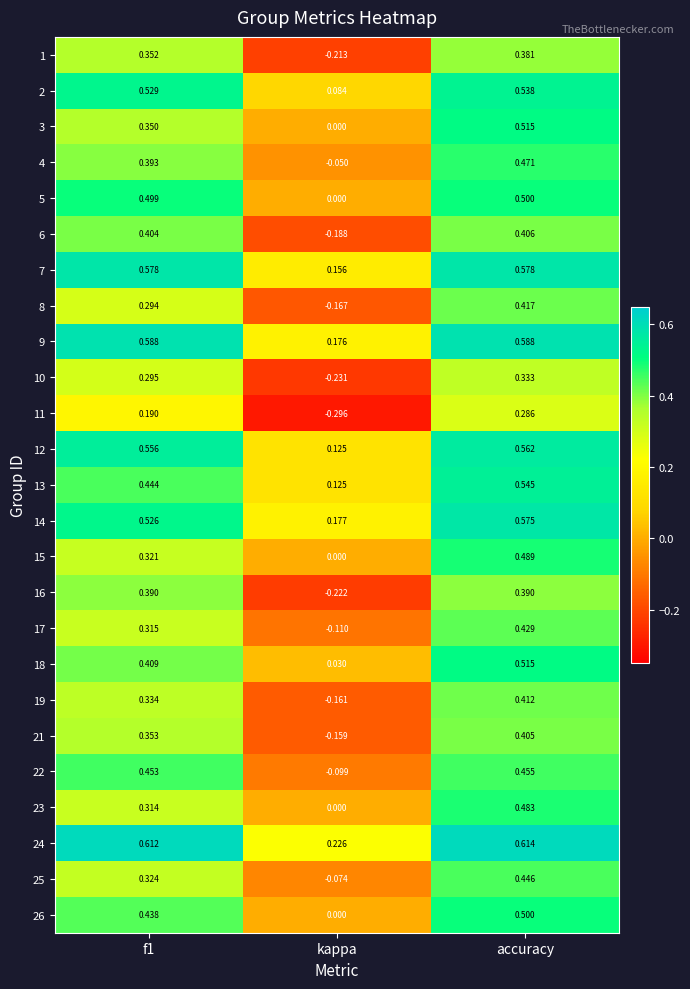

Which category has the highest value across all series?

accuracy